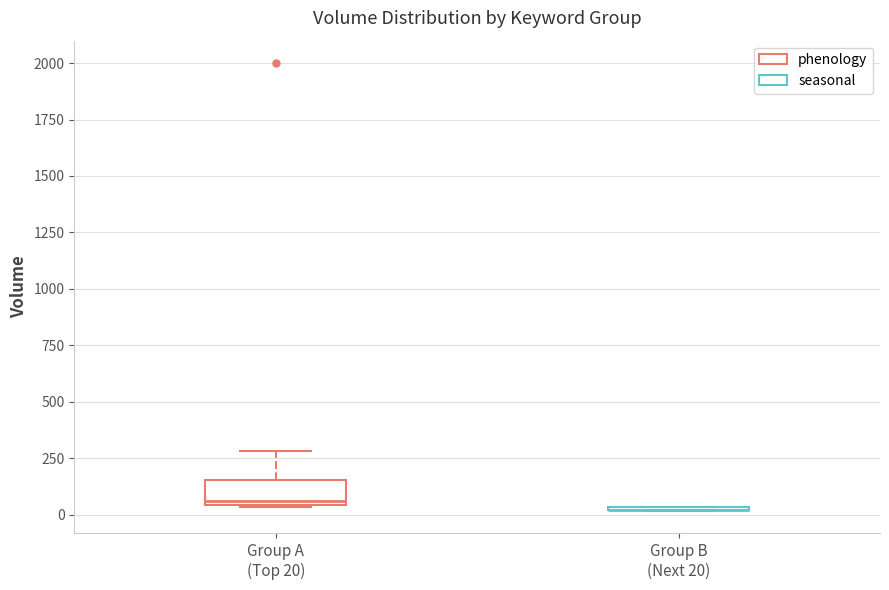

Comparing the boxes themselves (not the whiskers), which one is the tallest?

Group A (Top 20)